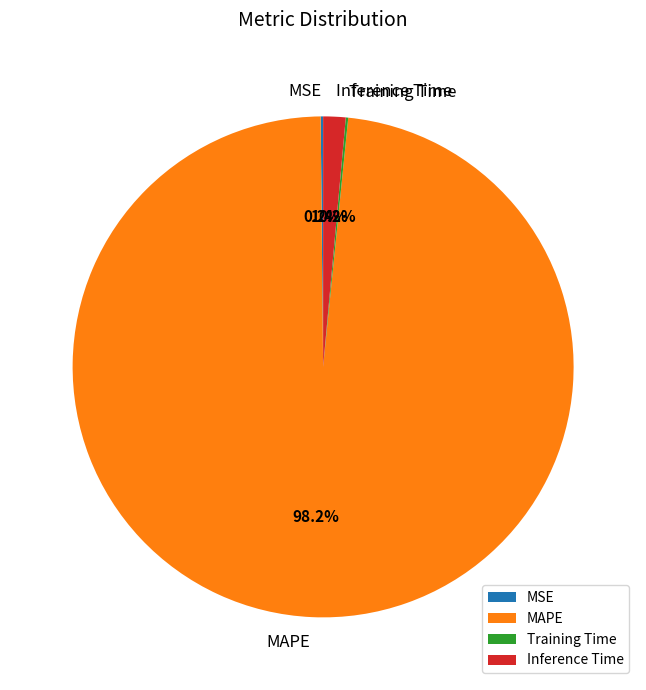

What is the largest slice in the pie chart?

MAPE